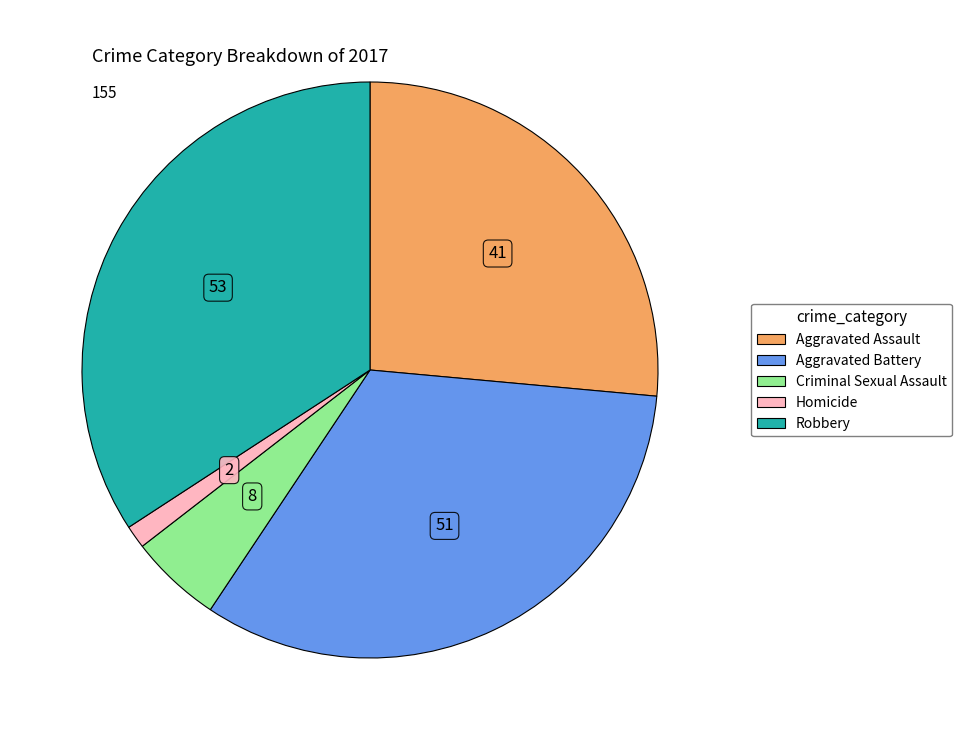

Combined, do Aggravated Assault and Criminal Sexual Assault account for over 50%?

No